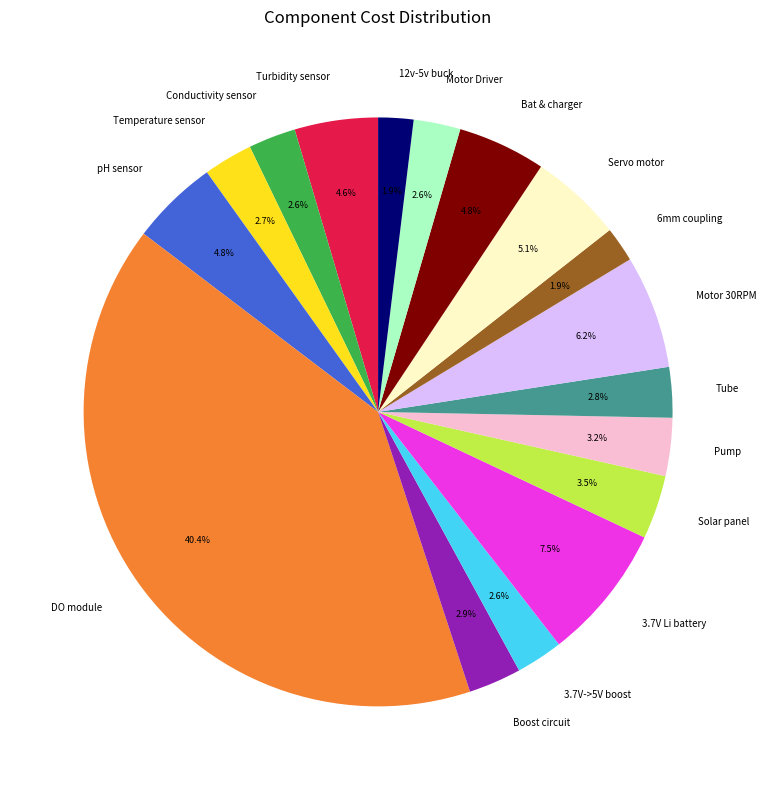

Which has a higher value, Motor Driver or Turbidity sensor?

Turbidity sensor